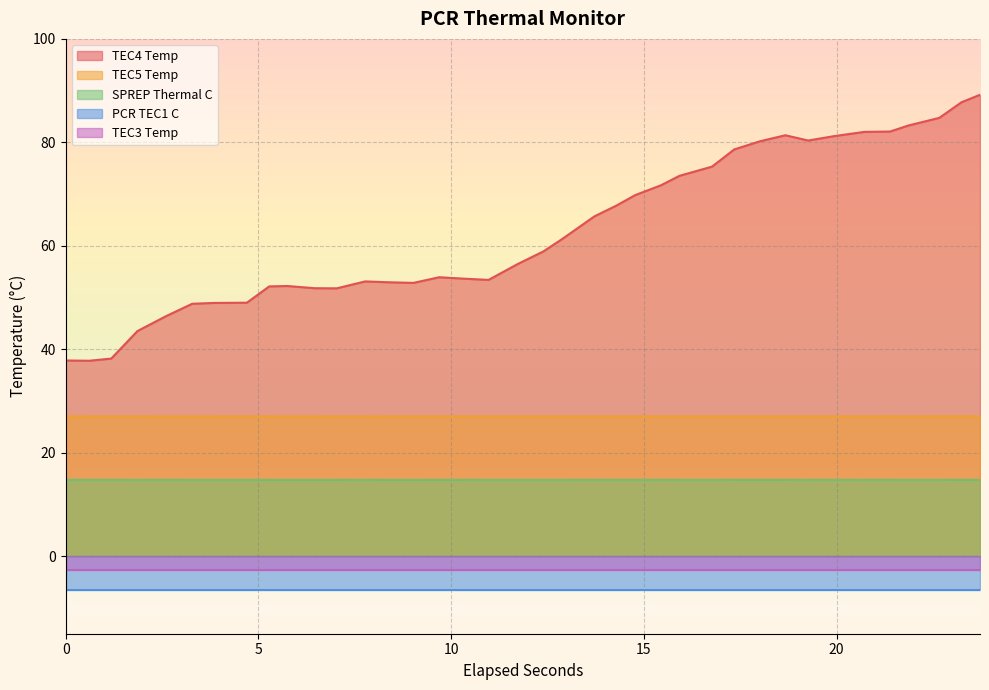

What is the highest value of the TEC4 Temp series?

89.2